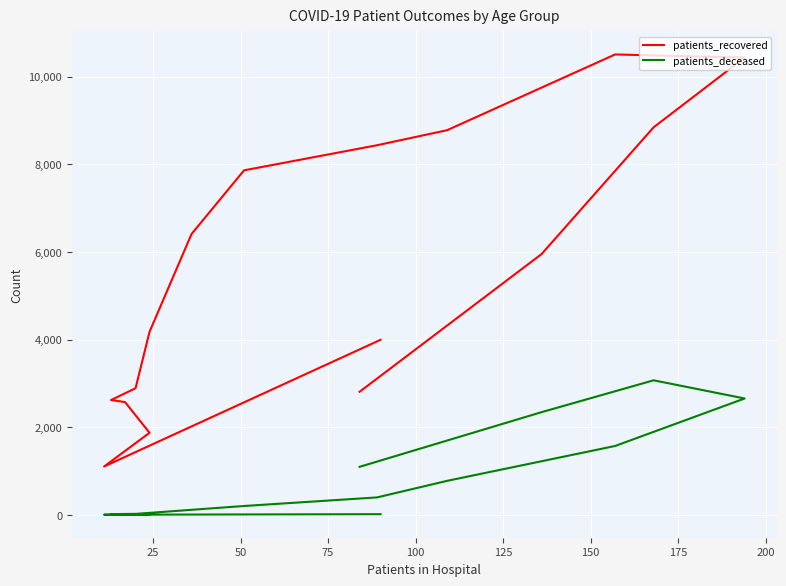

What is the sum of all patients_recovered values?

89281